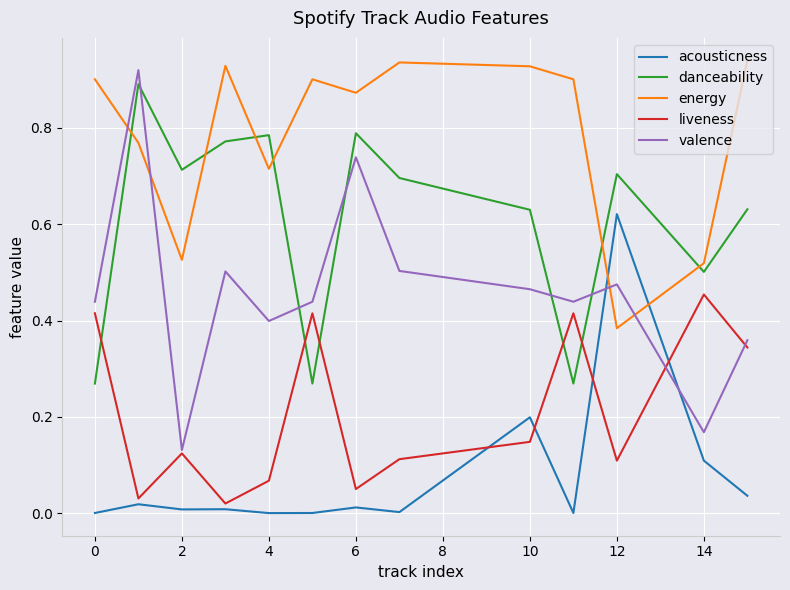

True or false: energy and liveness cross at least once.

False